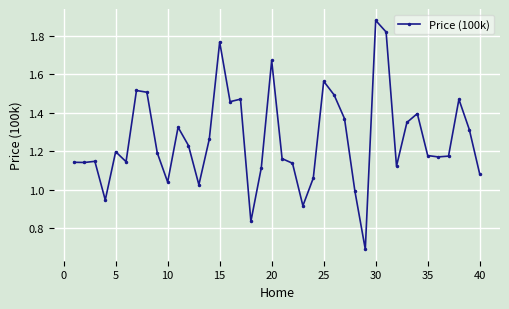

What is the smallest value displayed?

0.7